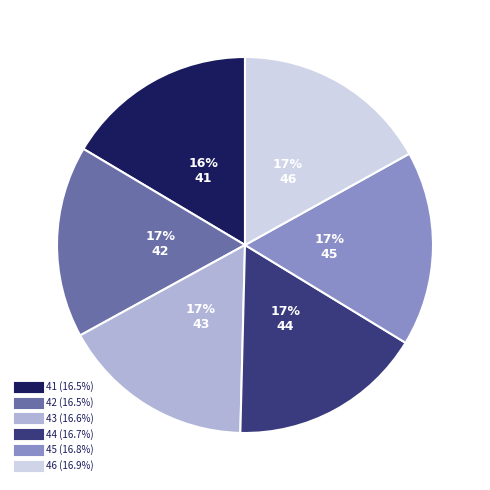

What percentage is the 44 slice, to the nearest percent?

17%